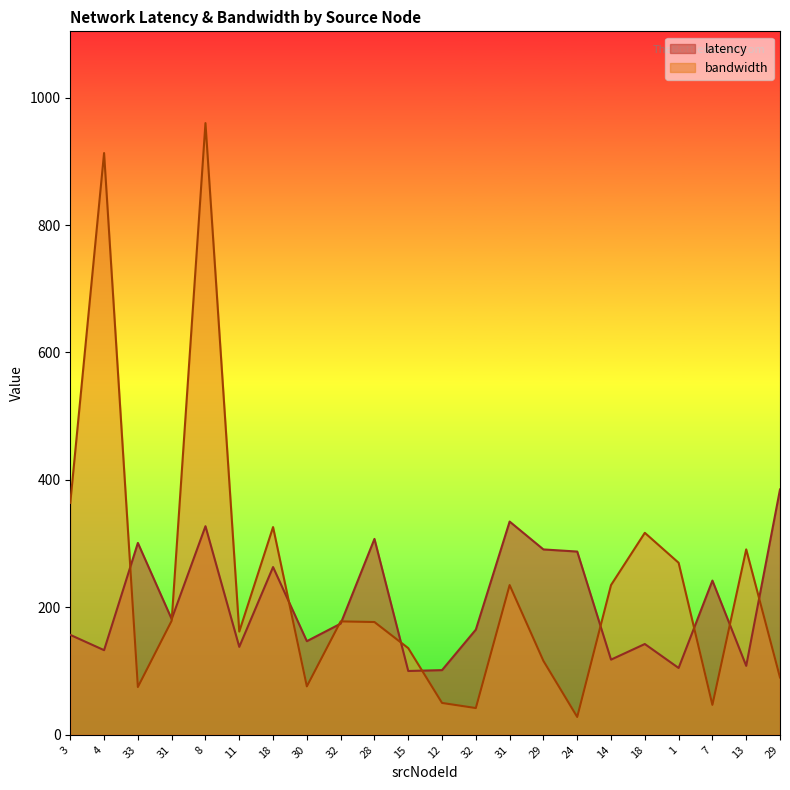

Where is the first local minimum for bandwidth?

33